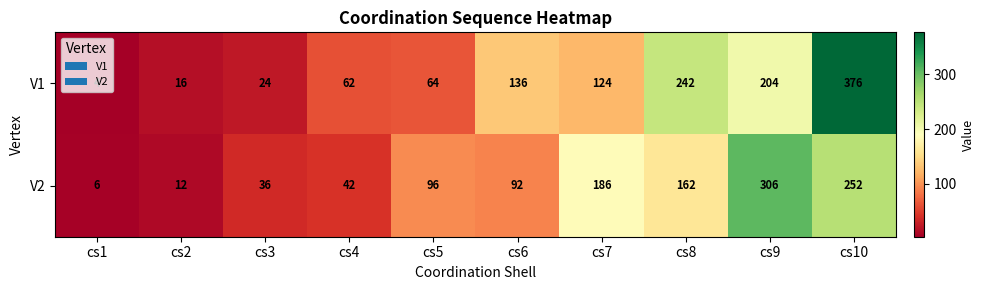

What is the greatest value displayed?

376